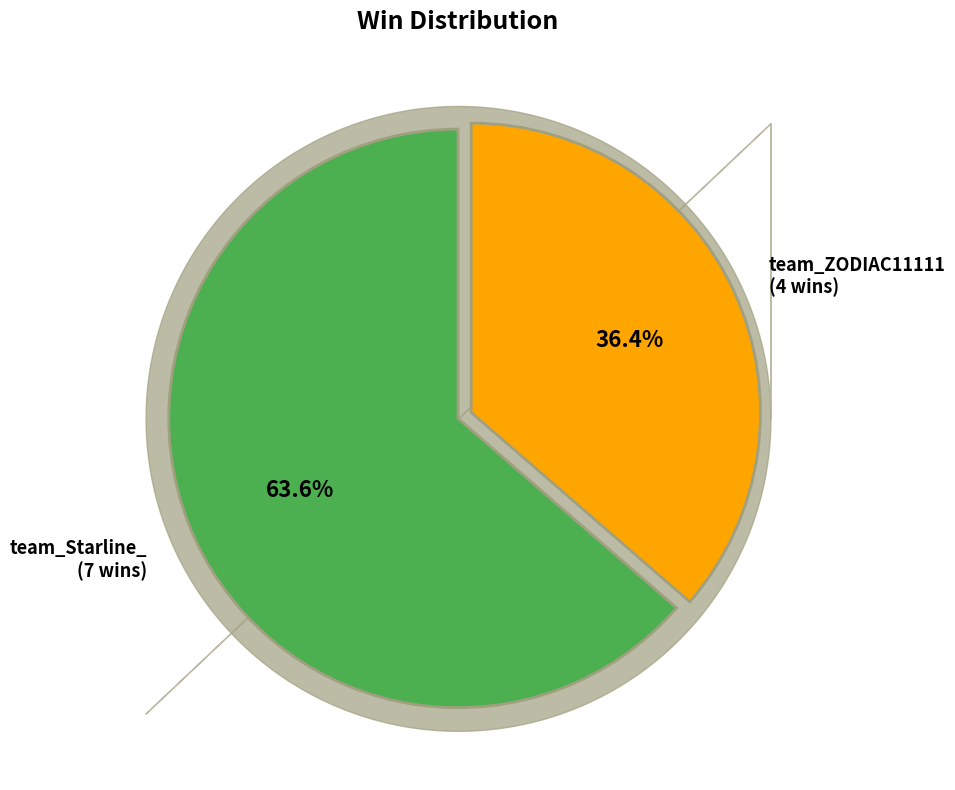

Is there a majority slice in this chart?

Yes